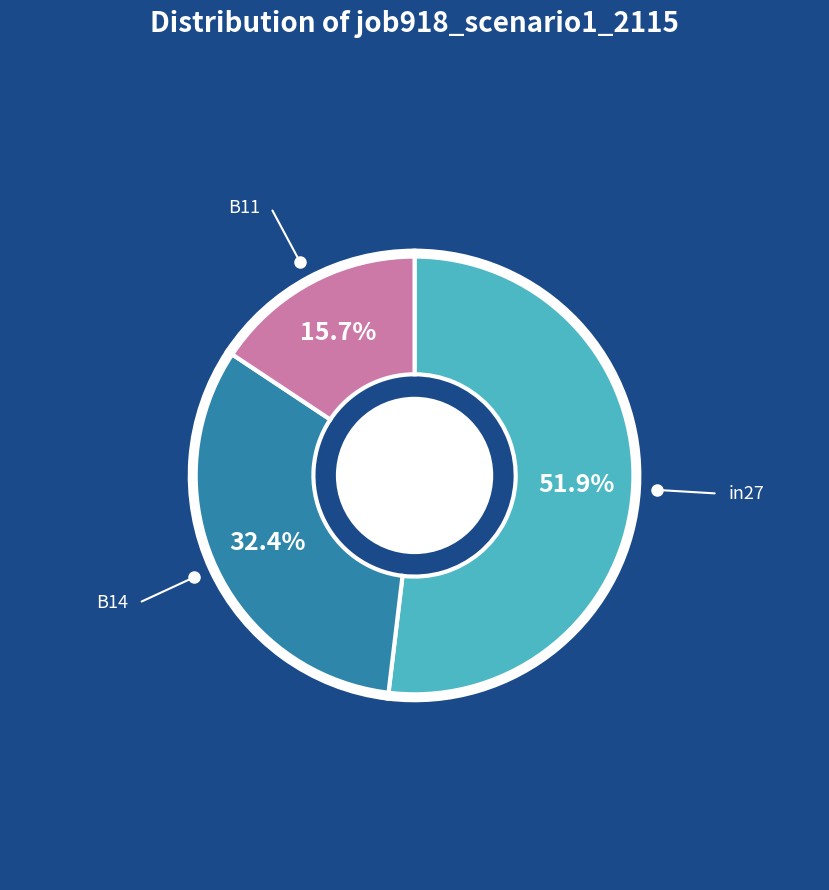

What portion of the pie excludes B11?

84.3%